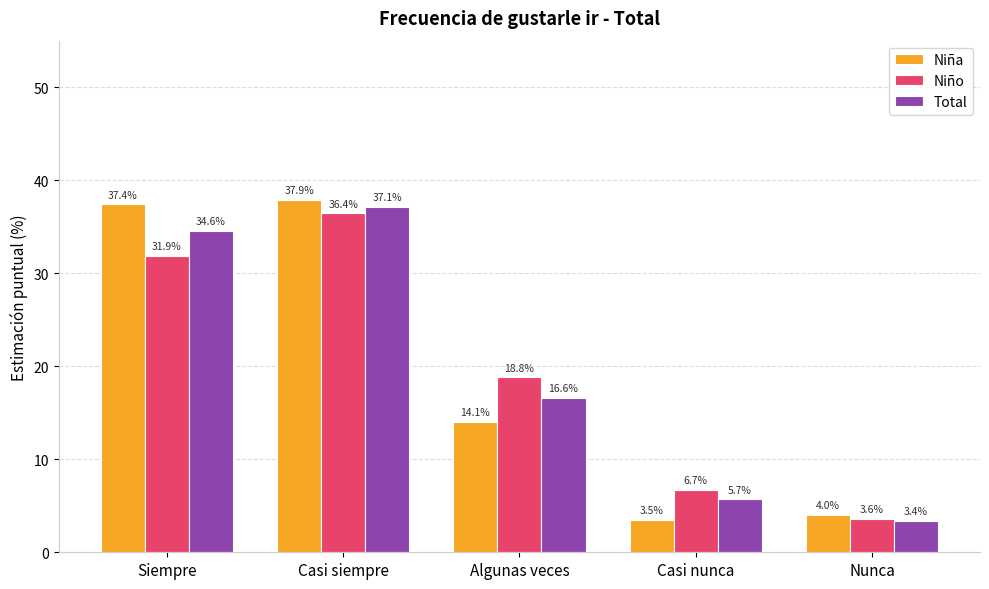

What is the label of the 2nd bar from the left?

Casi siempre